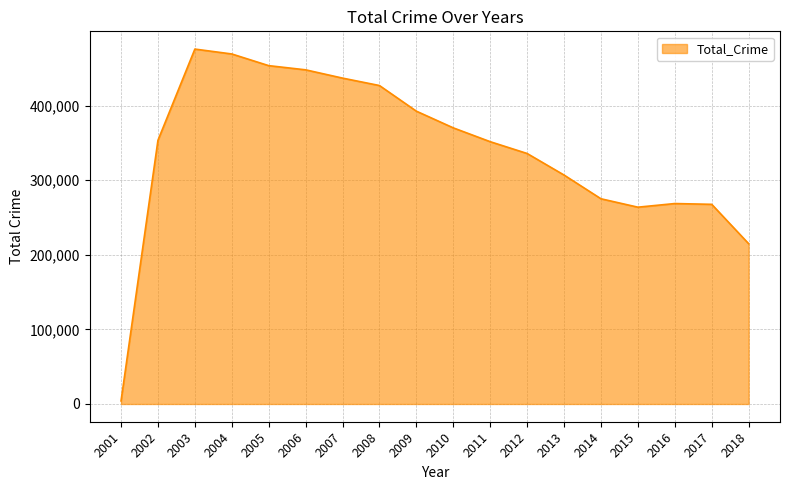

What is the difference between the maximum and minimum values?

471791